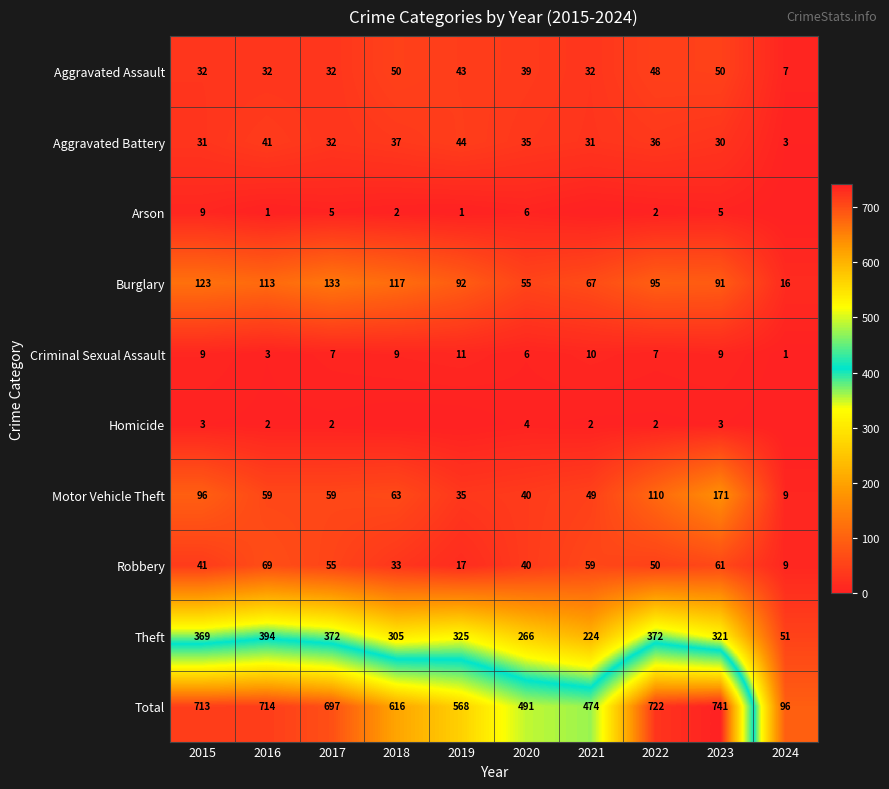

Is the value of Total at 2017 greater than the value of Robbery at 2016?

Yes